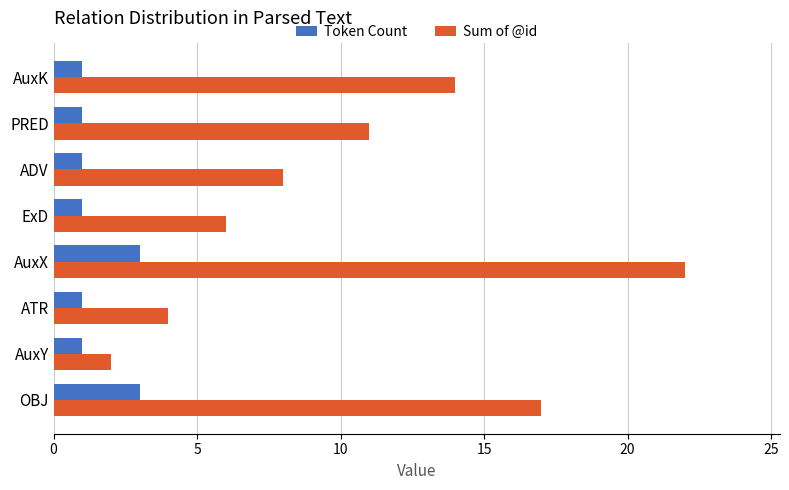

What is the maximum value for Sum of @id?

22